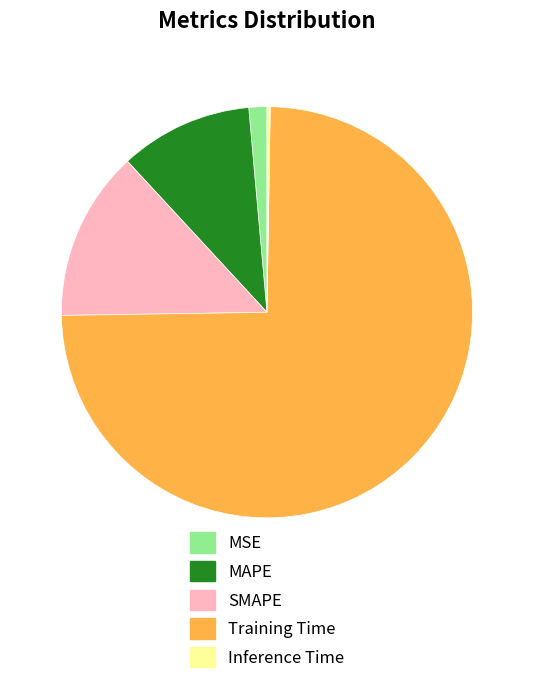

Which slice represents more than half of the pie?

Training Time